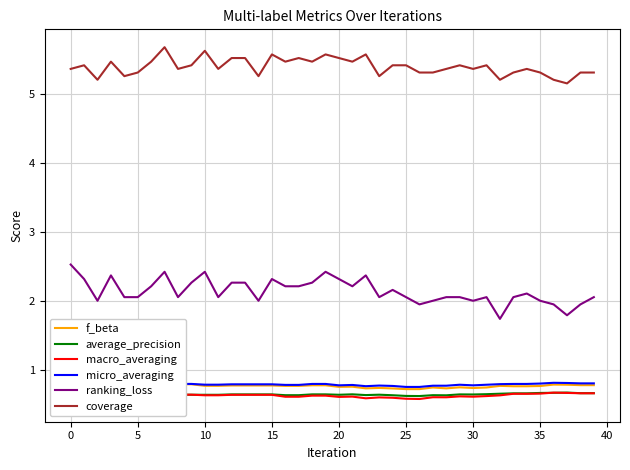

Is the value of coverage at 25 greater than the value of ranking_loss at 15?

Yes